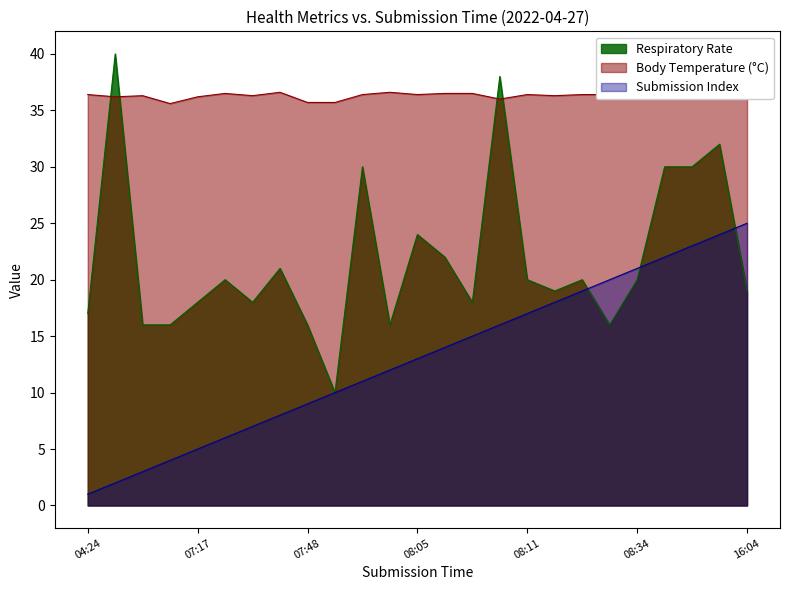

How many lines are shown in the chart?

3